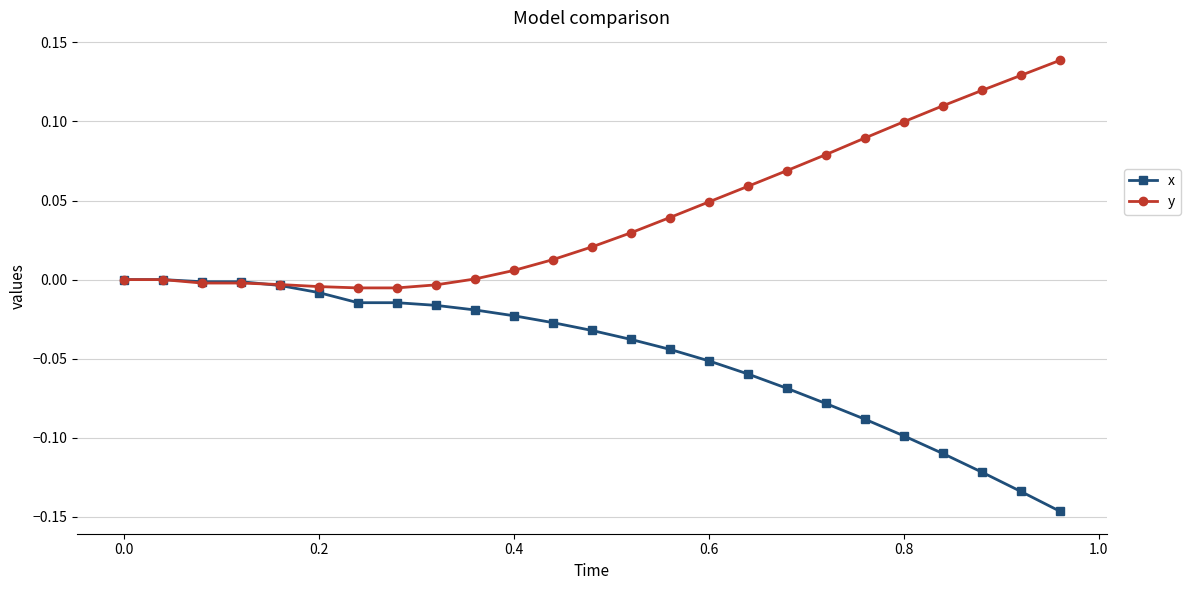

How many distinct data groups are displayed?

2